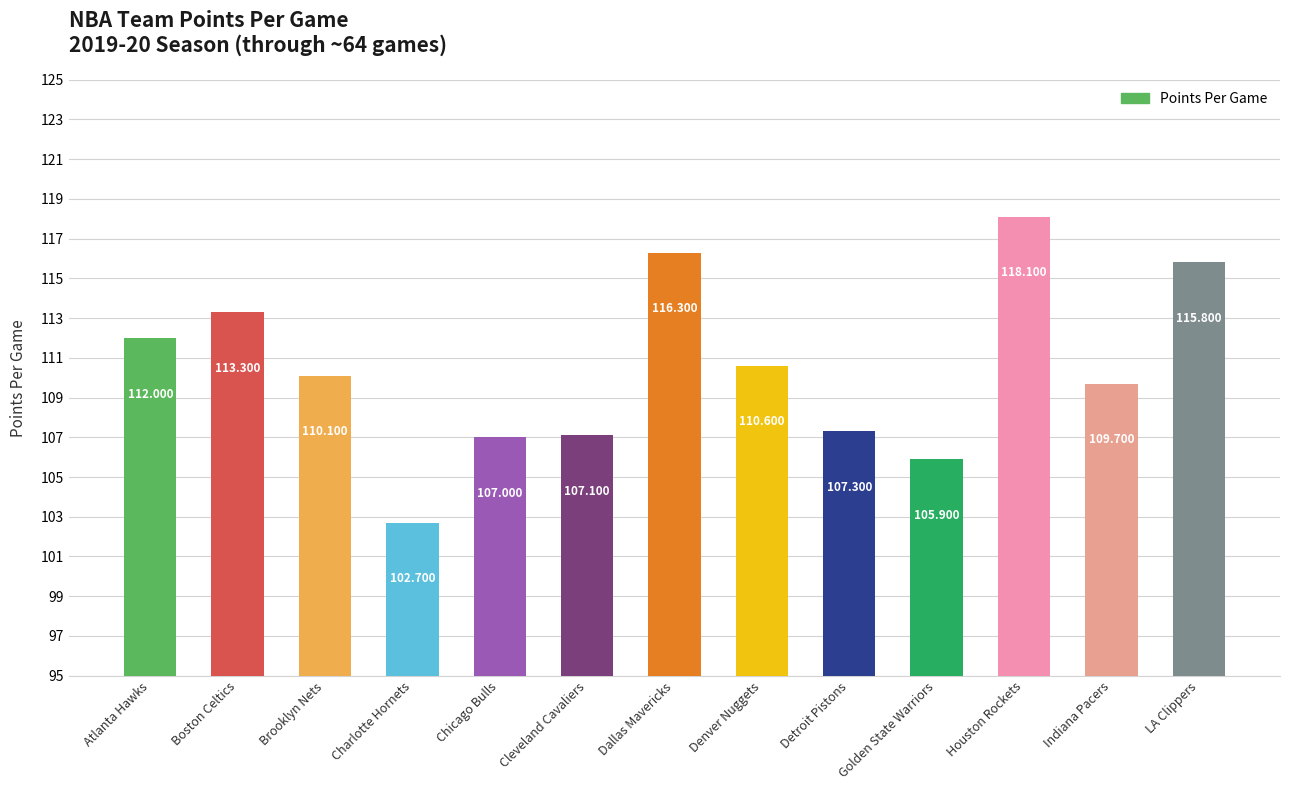

At which category does the chart reach its minimum across all series?

Charlotte Hornets